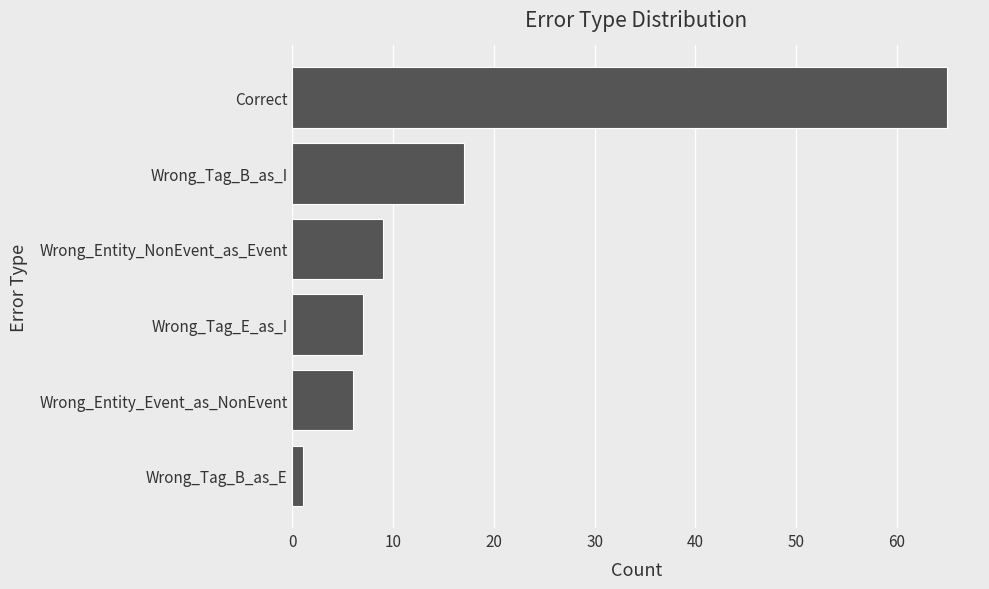

List the labels in order of value, largest first.

Correct, Wrong_Tag_B_as_I, Wrong_Entity_NonEvent_as_Event, Wrong_Tag_E_as_I, Wrong_Entity_Event_as_NonEvent, Wrong_Tag_B_as_E